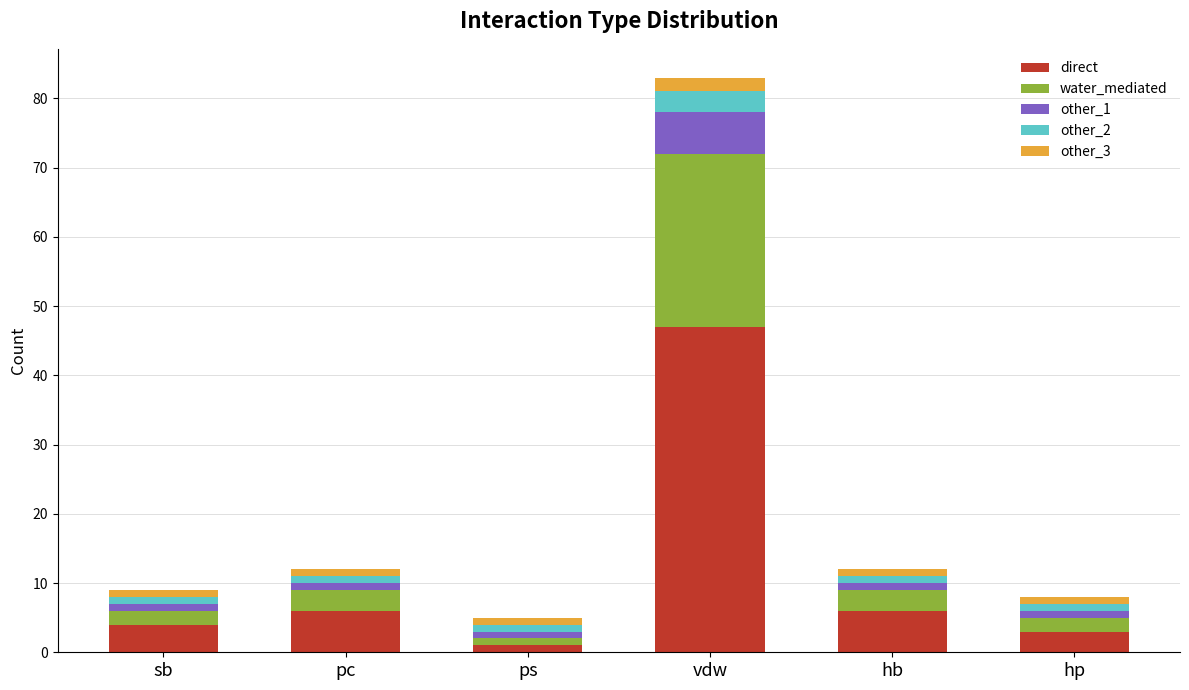

Reading right to left, list the values for the direct series.

3	6	47	1	6	4